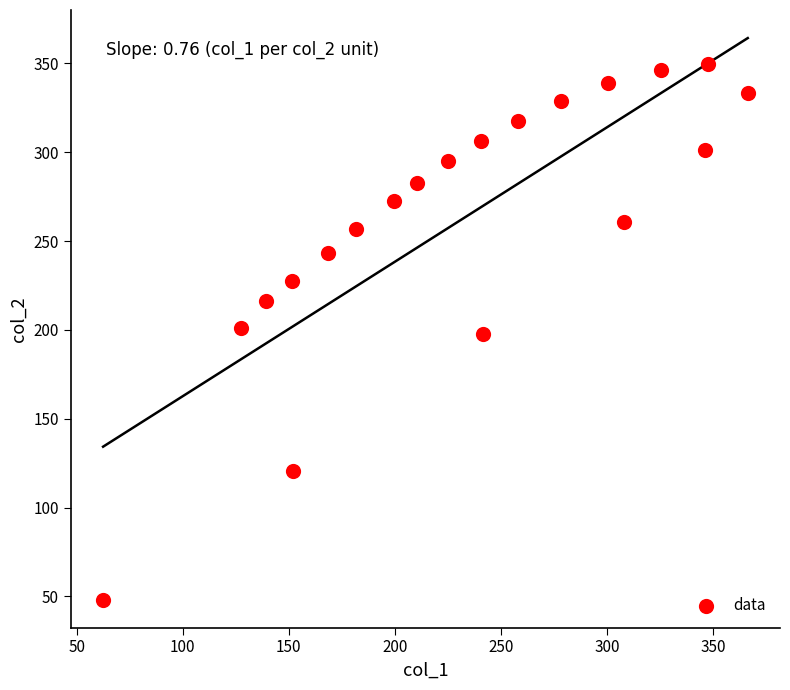

What is the range of X values (max minus min)?

303.9